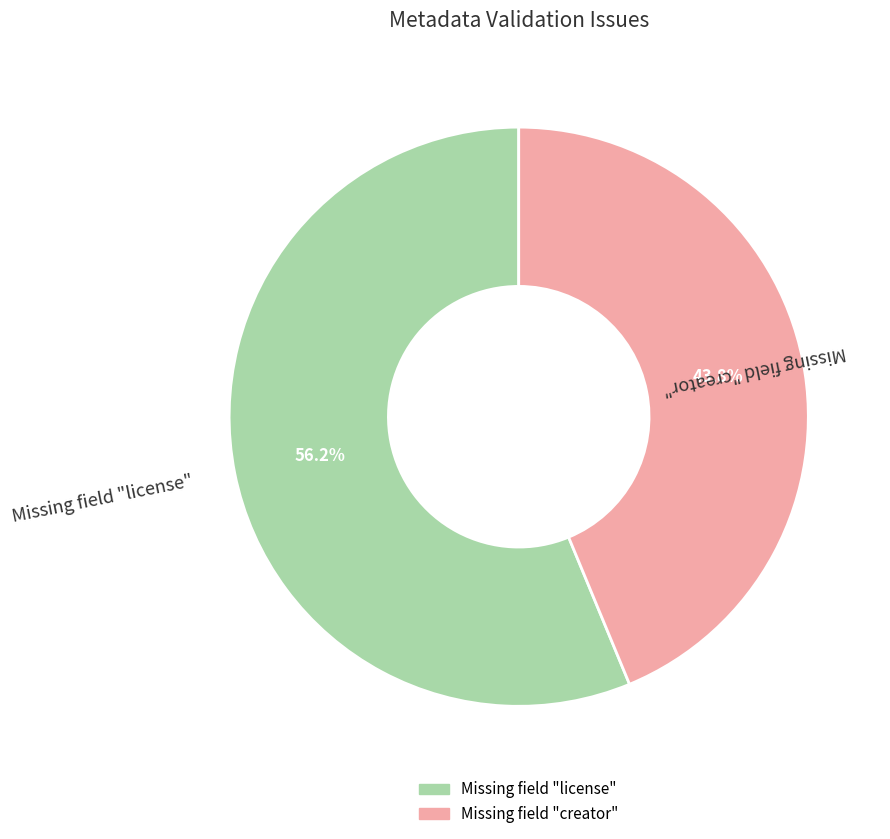

Rank the categories by value from lowest to highest.

Missing field "creator", Missing field "license"